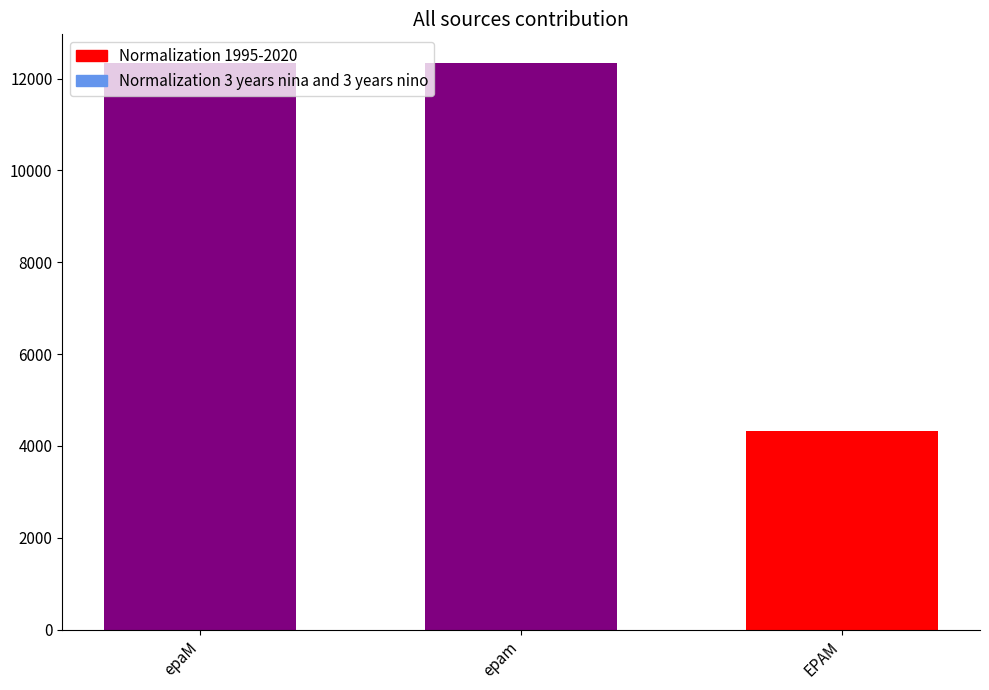

How many bars are there in total?

3